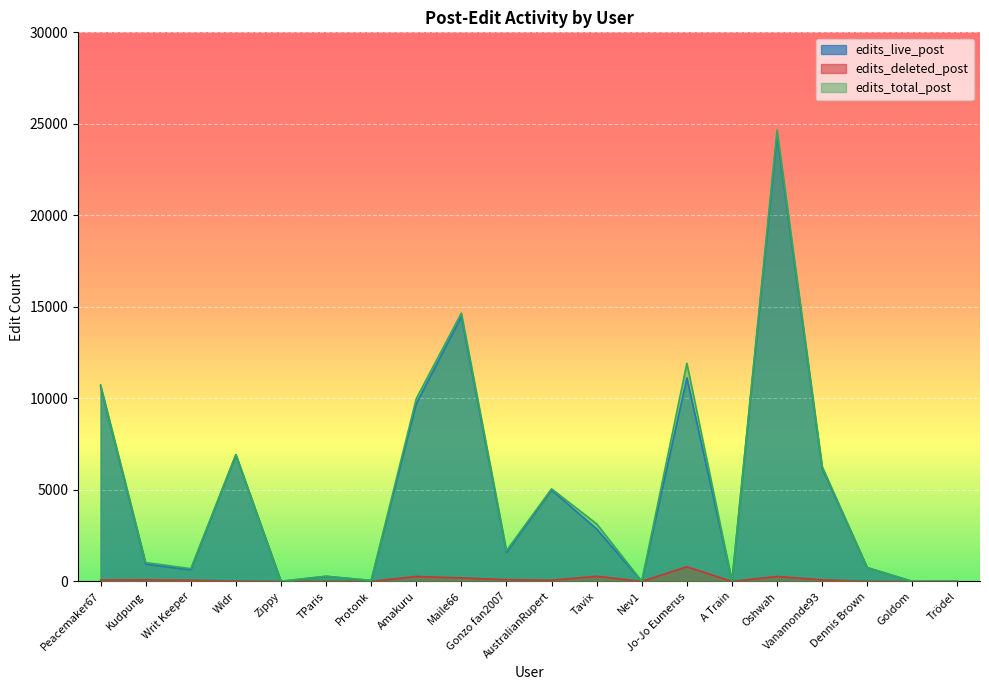

True or false: edits_total_post has a value of 9989 at Amakuru.

True